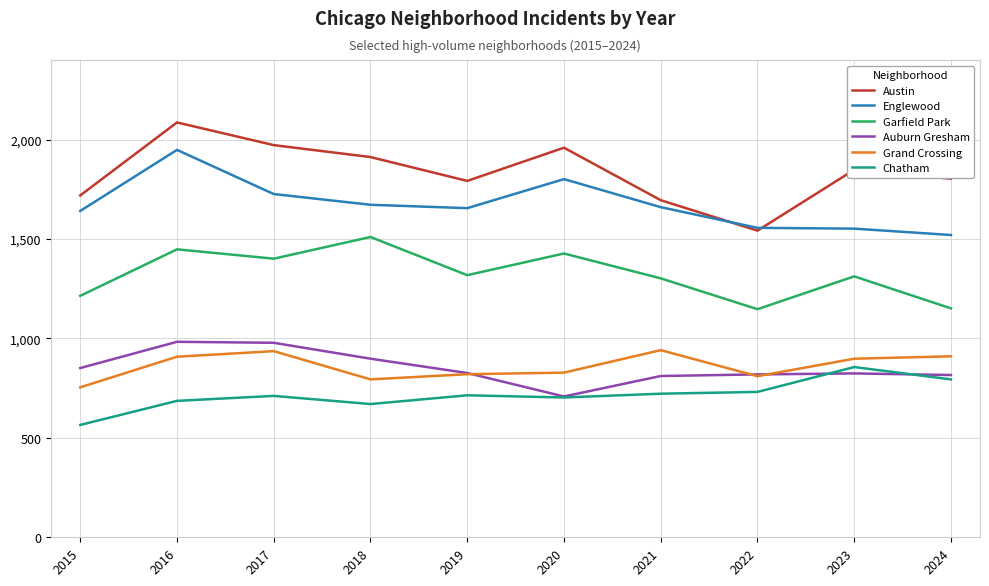

In Grand Crossing, how many points are lower than both neighbors (excluding endpoints)?

2